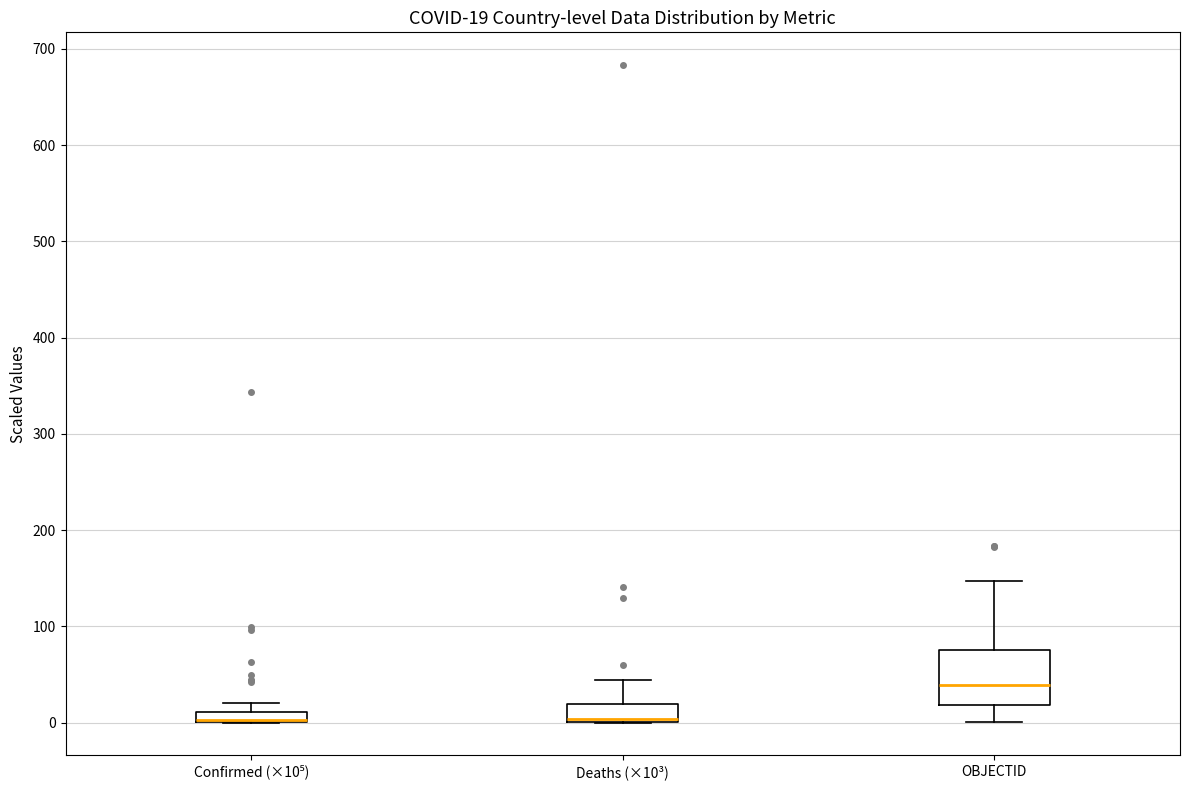

Which box is the tallest, from its lower edge to its upper edge?

OBJECTID